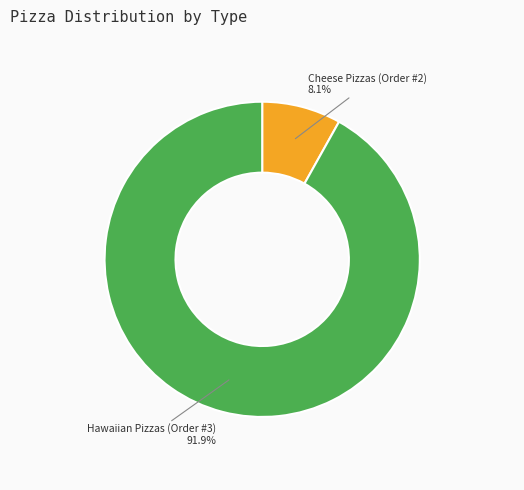

How many segments does this pie chart have?

2